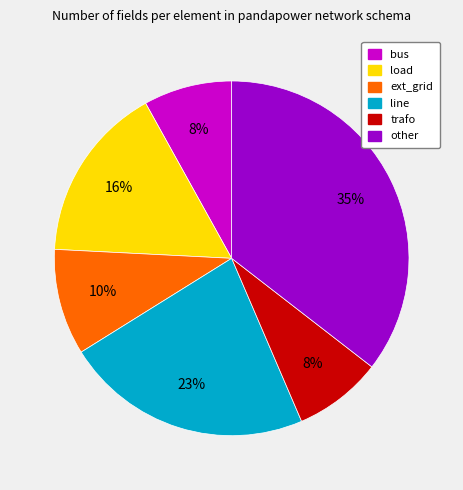

To the nearest percent, what percentage of the pie is load?

16%